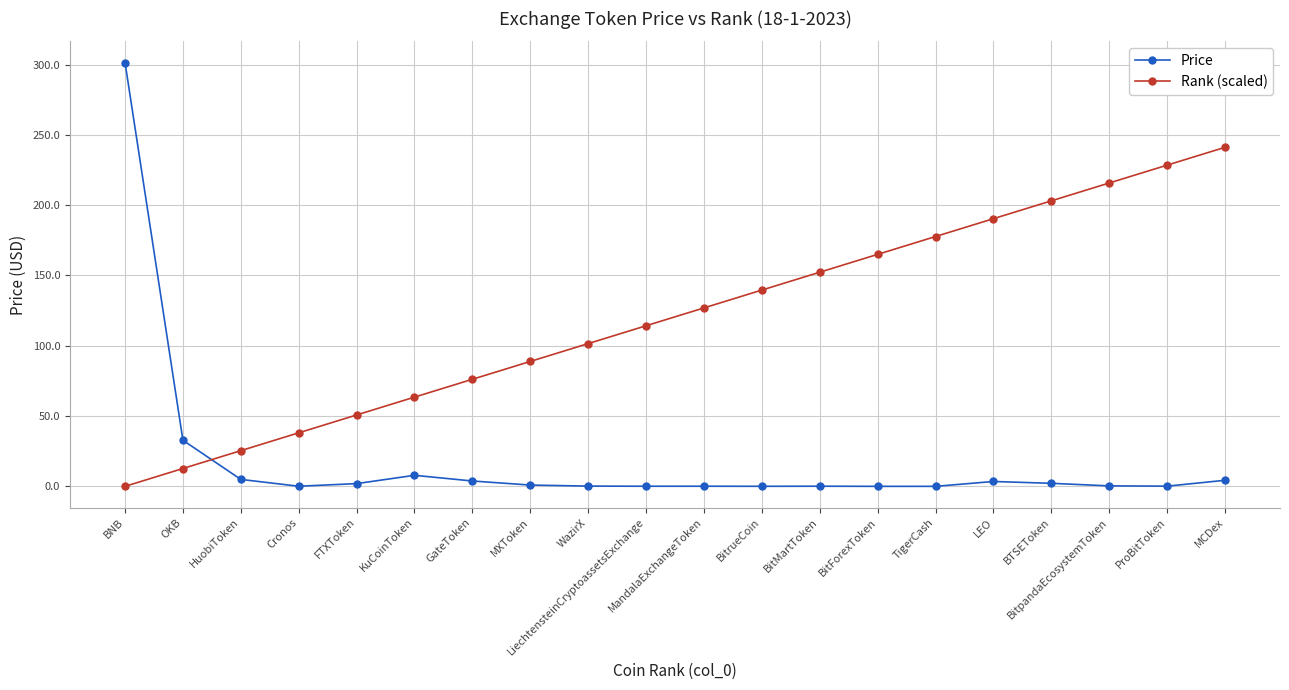

How many data points in Rank (scaled) are less than 126?

10